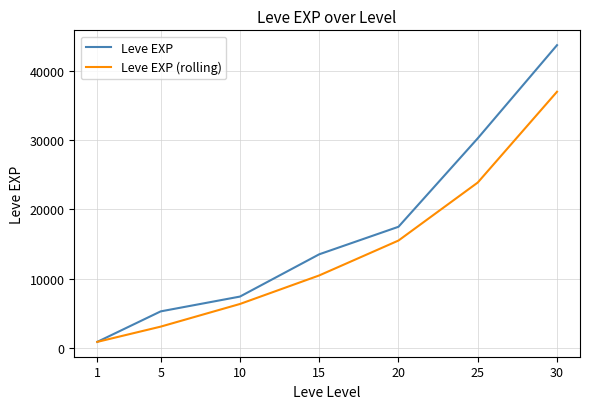

The Leve EXP (rolling) series shows 3057.5 at 5. True or false?

True